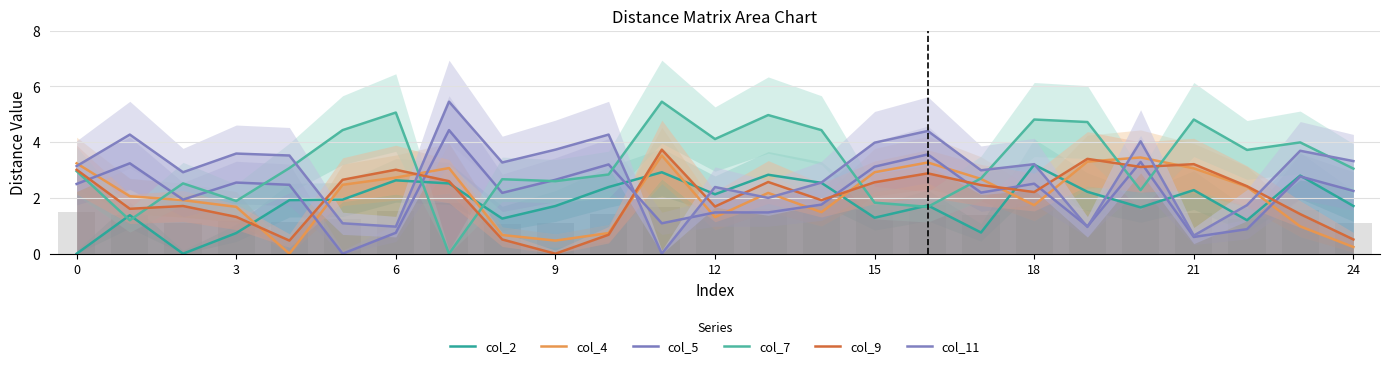

Read the col_2 value at 23.

2.8